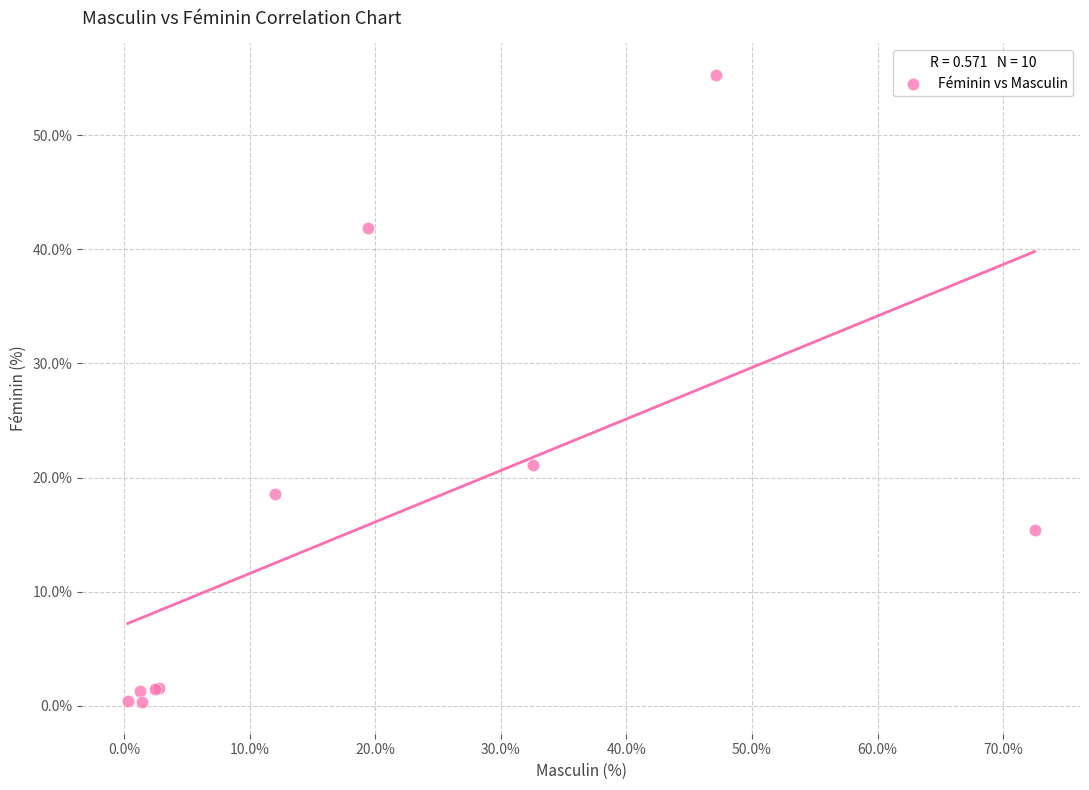

What Y value in the scatter plot is closest to 27?

21.1